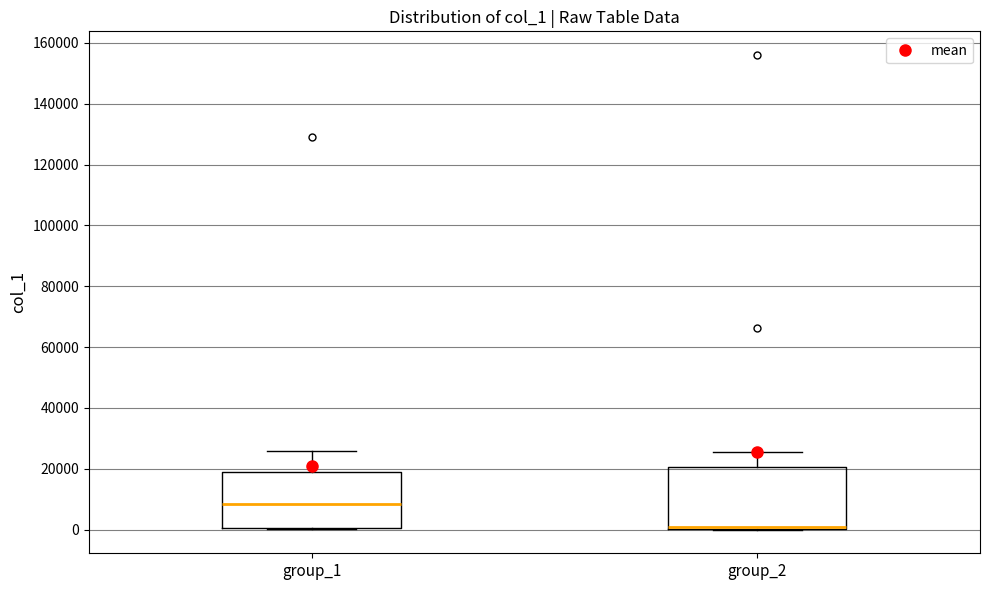

Reading left to right, read every box against the y-axis: the position of its median line, the range the box covers, and the ends of its whiskers. The values are not printed on the chart, so give them approximately, as read against the axis.

group_1: median 8000, box 0 to 20000, whiskers 0 to 26000
group_2: median 2000, box 0 to 20000, whiskers 0 to 26000